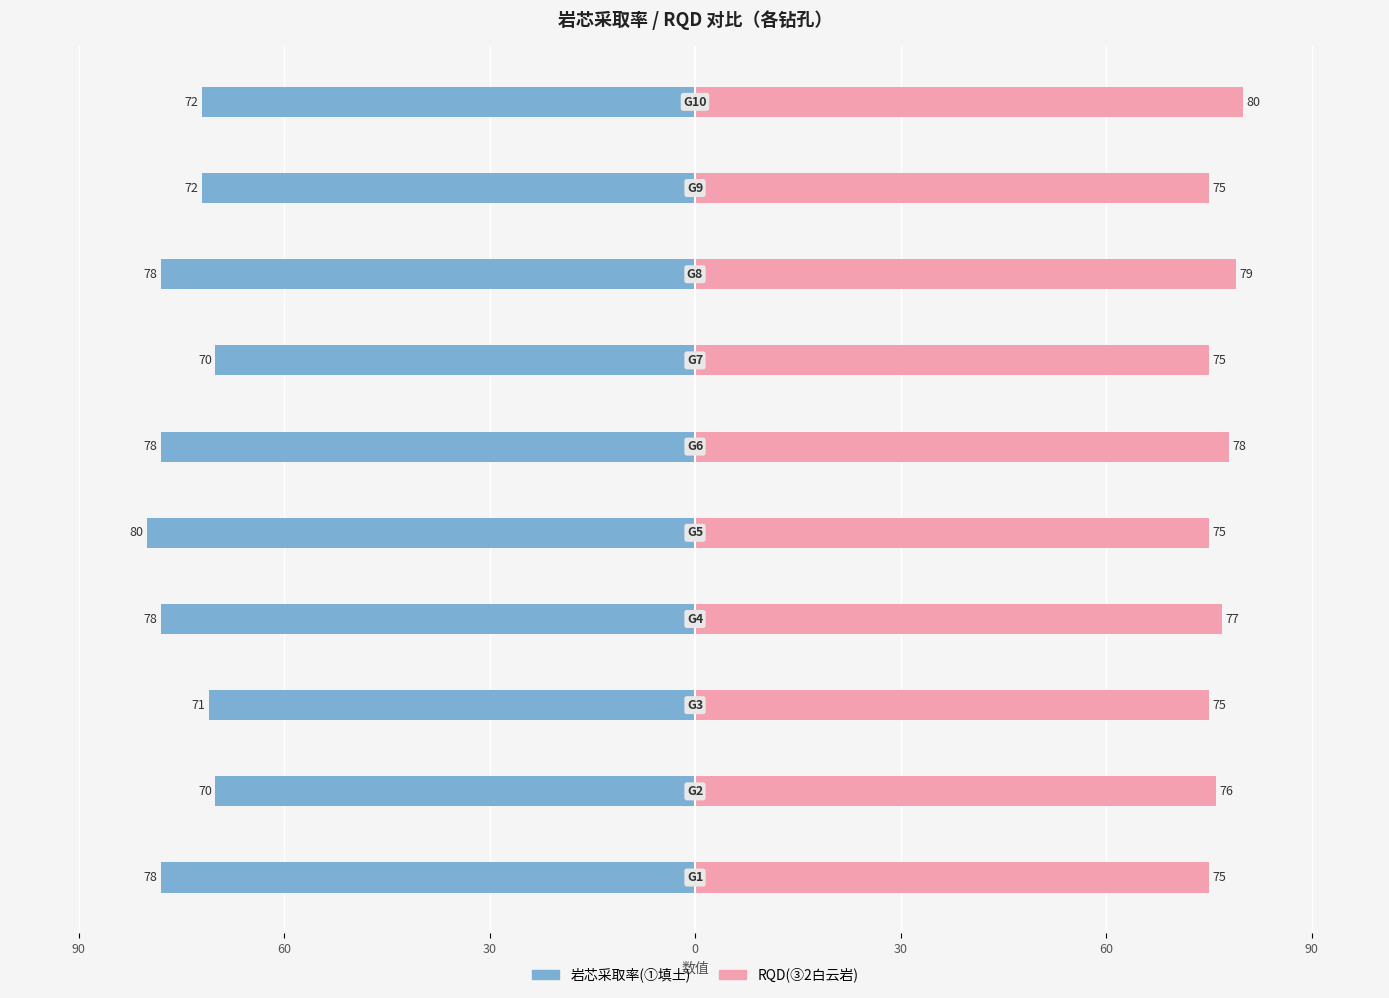

Is it true that RQD(③2白云岩) equals 76 at 60?

True